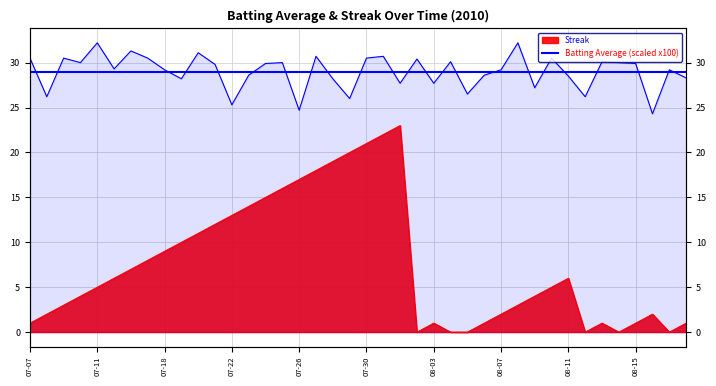

Reading left to right, what are all the values shown in this chart?

Batting Average1: 30.5	26.2	30.5	30.0	32.2	29.3	31.3	30.5	29.2	28.2	31.1	29.8	25.3	28.6	29.9	30.0	24.7	30.7	28.2	26.0	30.5	30.7	27.7	30.4	27.7	30.1	26.5	28.6	29.2	32.2	27.2	30.5	28.5	26.2	30.1	30.0	29.9	24.3	29.2	28.3
Streak: 1.0	2.0	3.0	4.0	5.0	6.0	7.0	8.0	9.0	10.0	11.0	12.0	13.0	14.0	15.0	16.0	17.0	18.0	19.0	20.0	21.0	22.0	23.0	0.0	1.0	0.0	0.0	1.0	2.0	3.0	4.0	5.0	6.0	0.0	1.0	0.0	1.0	2.0	0.0	1.0